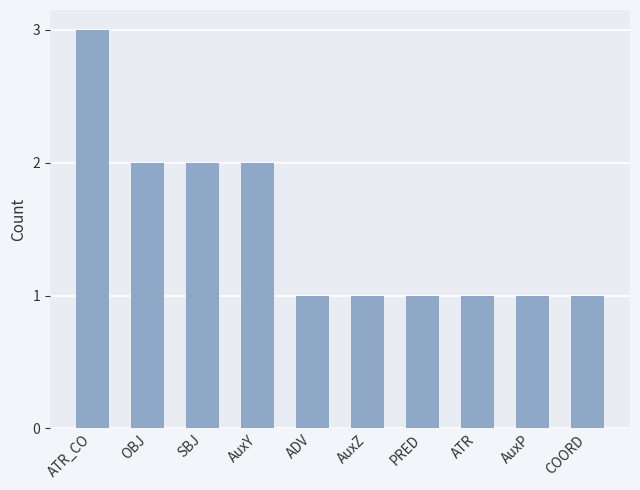

What is the sum of all values?

15